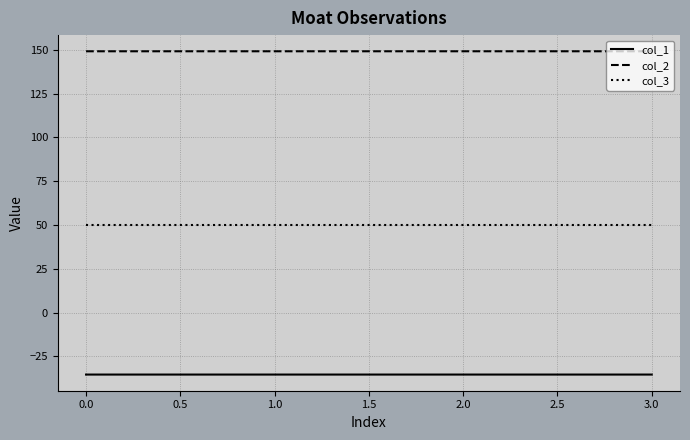

What is the difference between the highest and lowest values at 1.0?

184.5